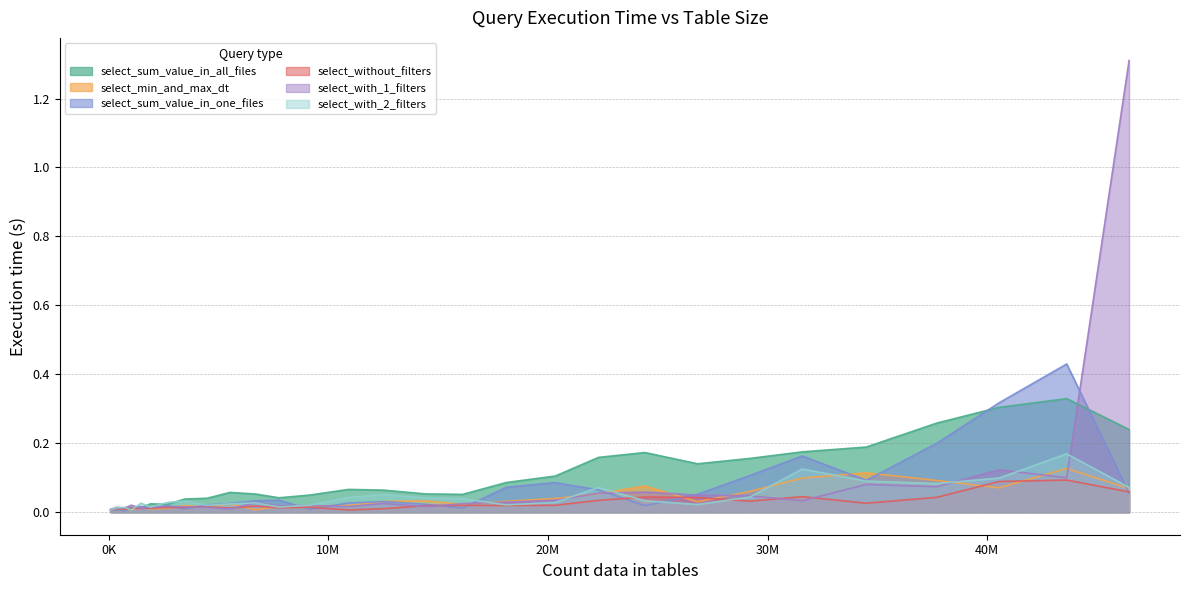

How many interior local valleys does the select_with_1_filters series have?

9